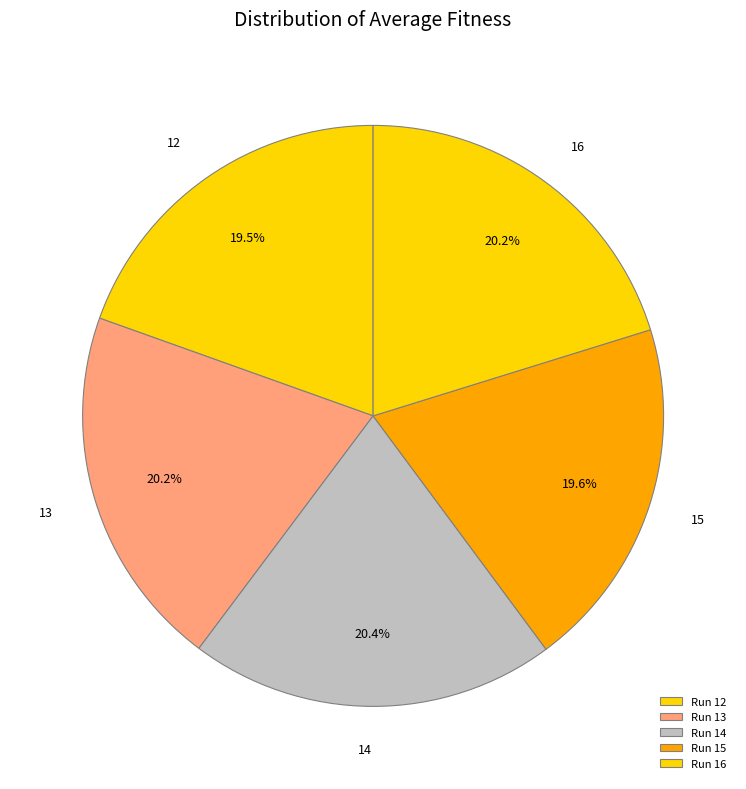

What percentage do 14 and 12 together represent?

39.9%